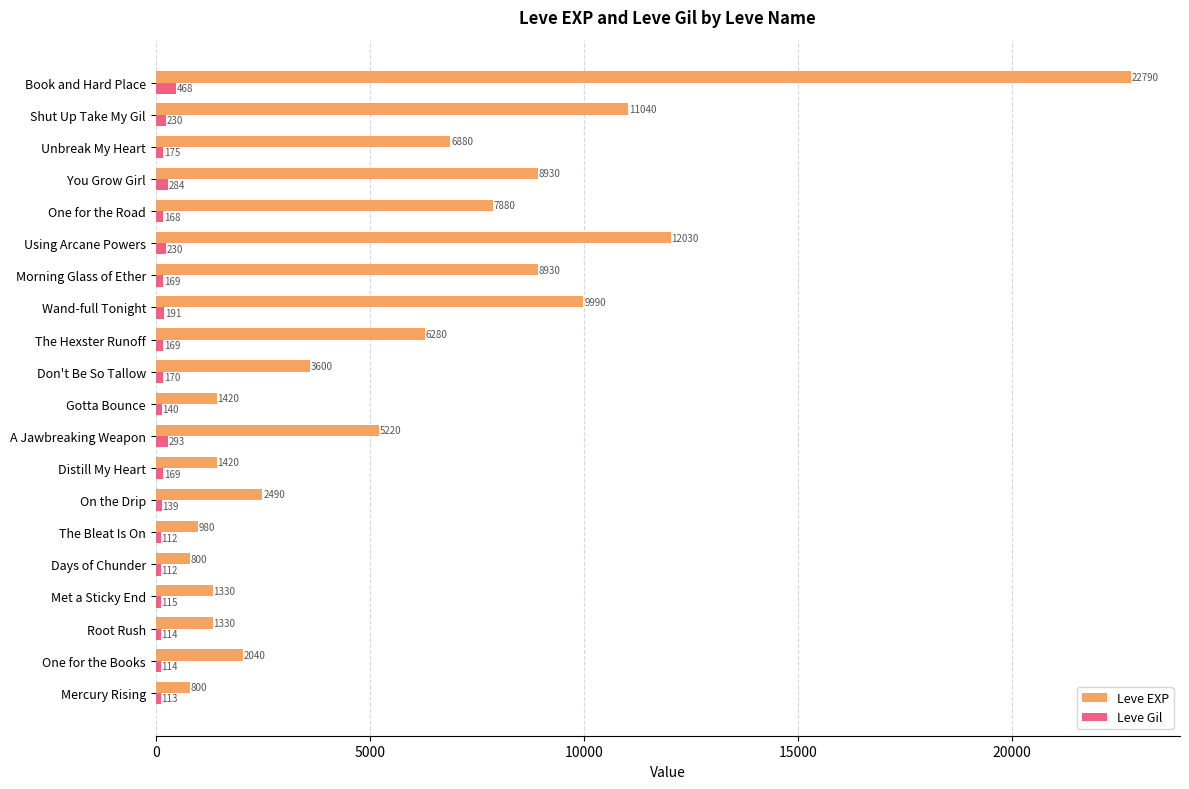

The Leve EXP series shows 1420 at Distill My Heart. True or false?

True